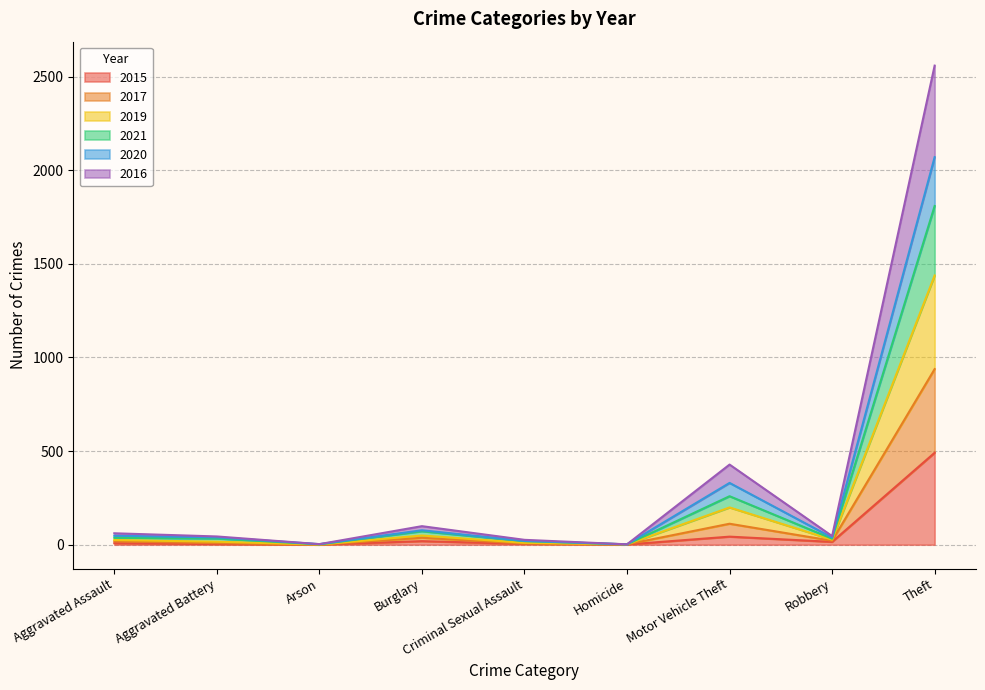

At which category is the sum across all series the highest?

Theft